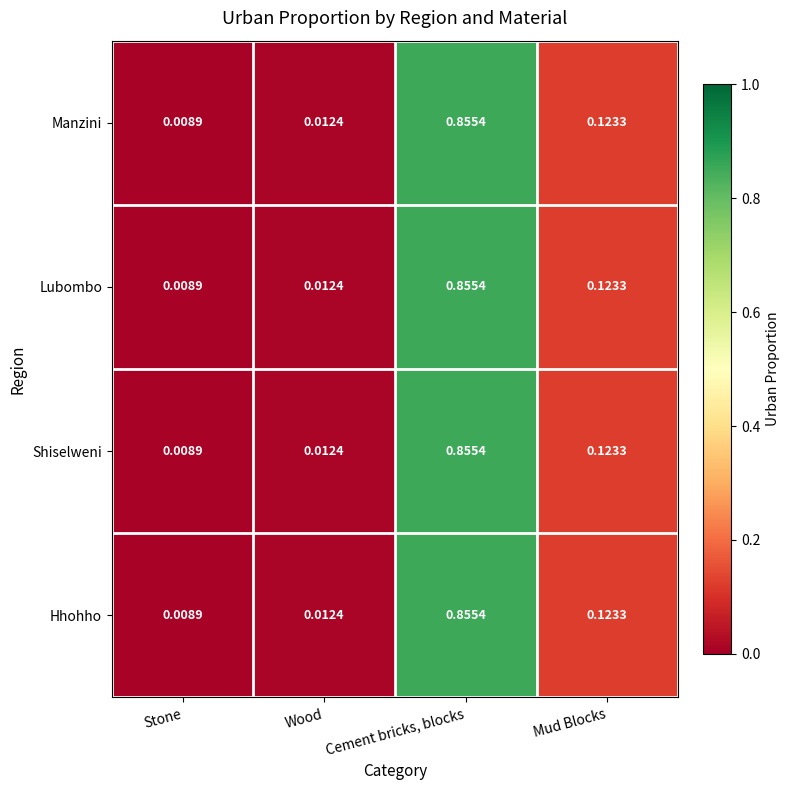

At which category is the sum across all series the highest?

Cement bricks, blocks